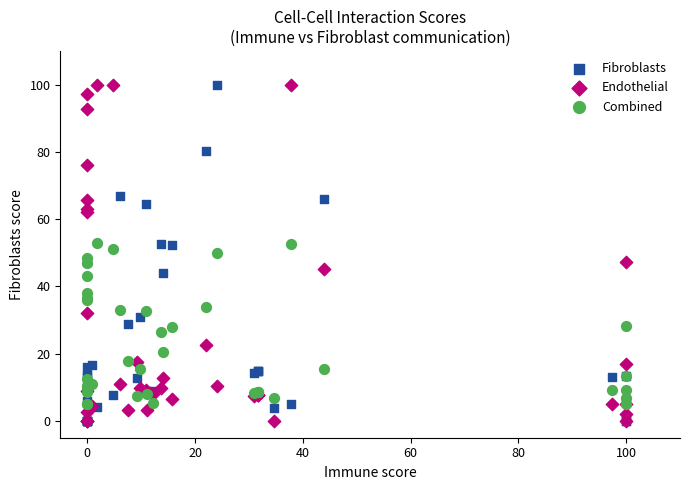

What are all the series names shown in the legend?

Fibroblasts, Endothelial, Combined